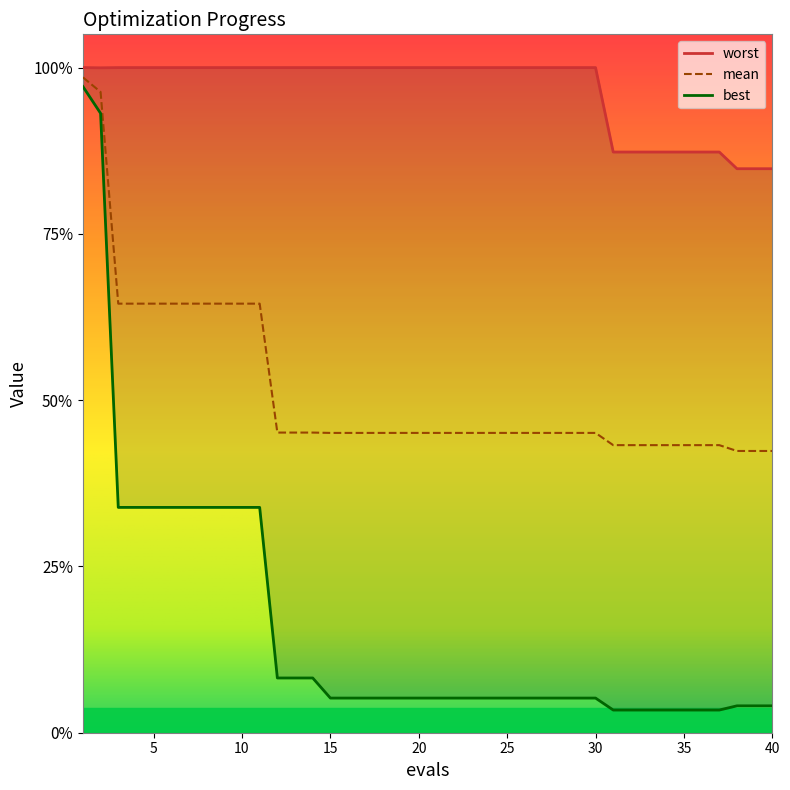

Rank the series by their maximum value, from lowest to highest.

best, mean, worst